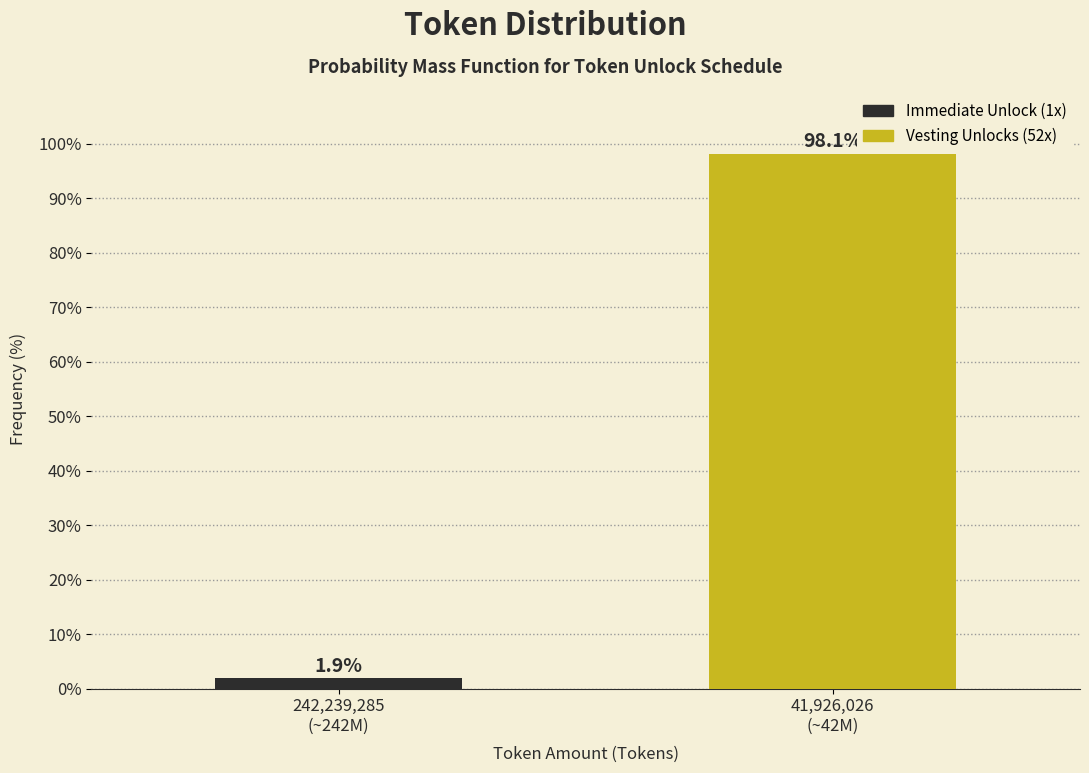

Reading right to left, list all the values displayed in this chart.

98.1	1.9